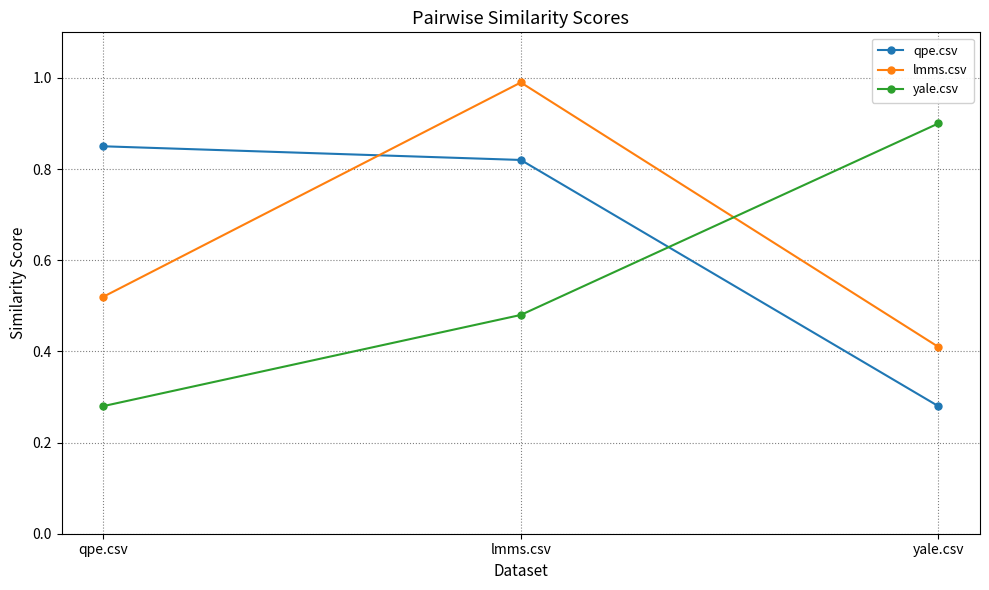

List the labels in order of lmms.csv value, largest first.

lmms.csv, qpe.csv, yale.csv